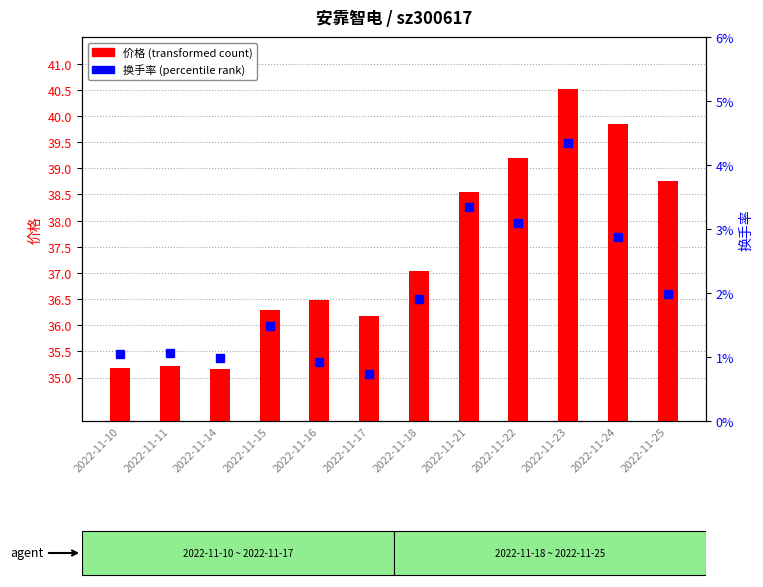

What is the total value across all series at 2022-11-17?

36.9